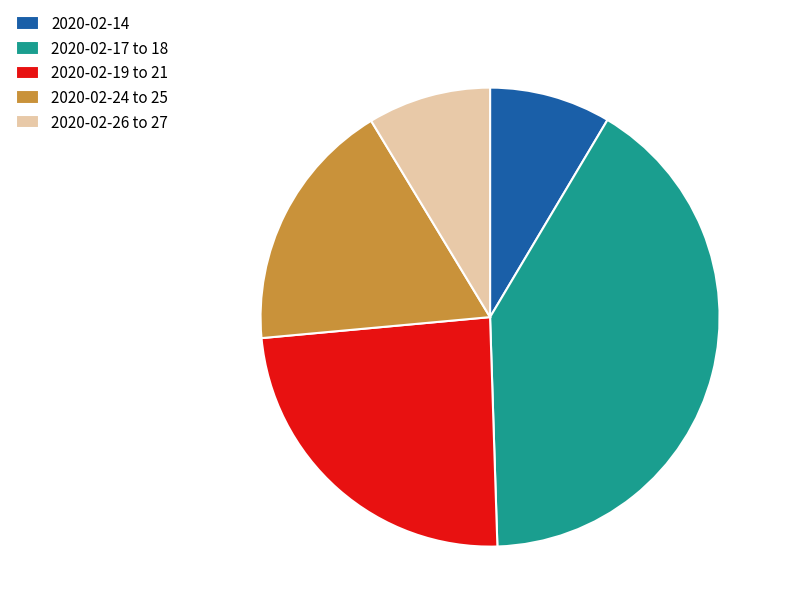

Which slice is the largest?

2020-02-17 to 18